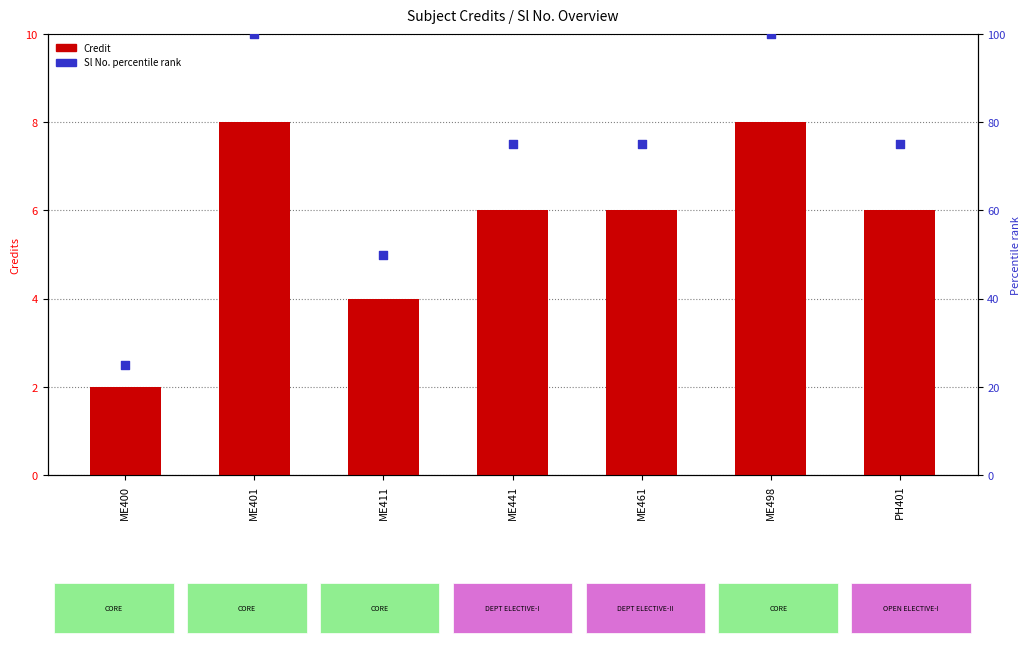

At which category is the sum across all series the highest?

ME401